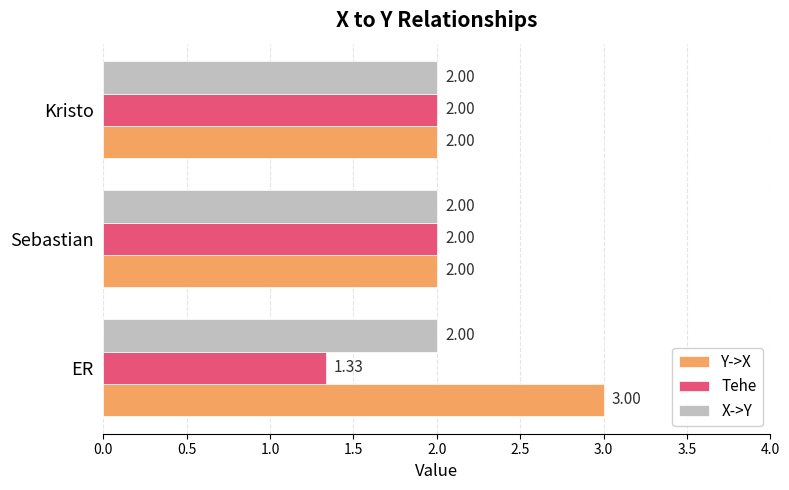

What is the minimum value for Y->X?

2.0